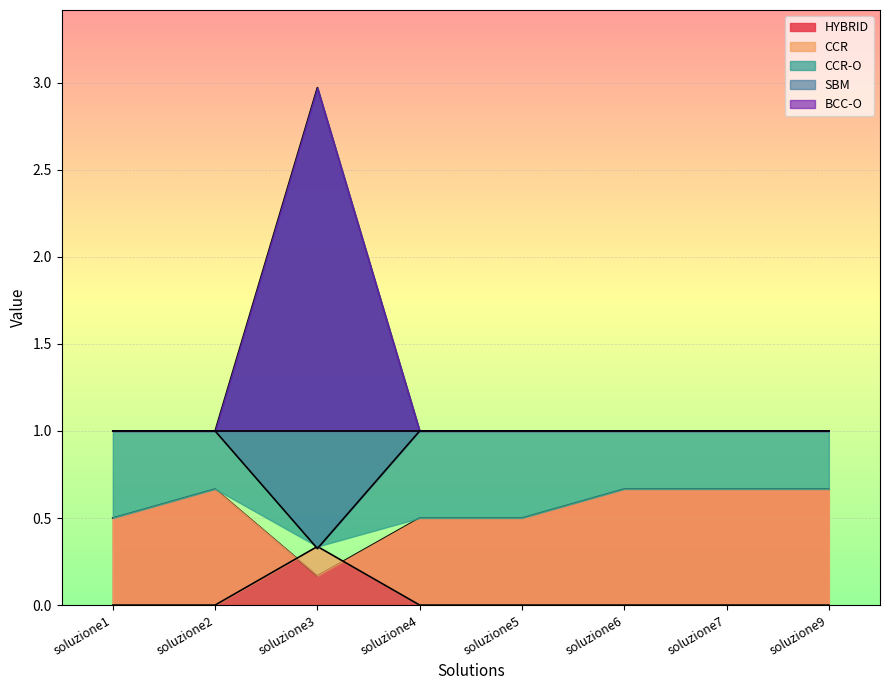

Is it true that SBM equals 0.5 at soluzione3?

False